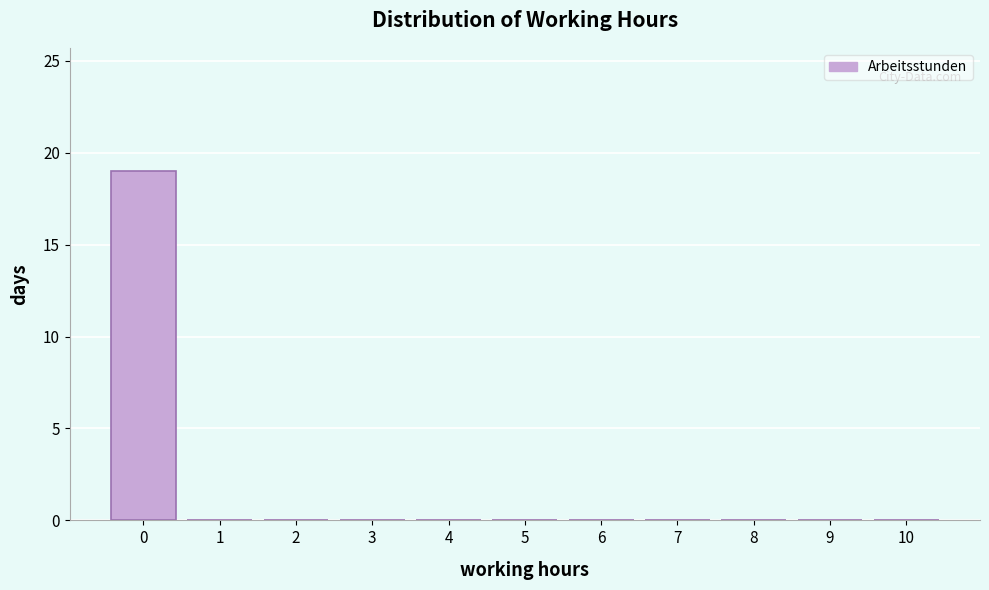

Reading left to right, transcribe this chart: for each bar, give the range it covers on the x-axis and its height. The values are not printed on the chart, so give them approximately, as read against the axis.

-0.5 to 0.5: 19
0.5 to 1.5: 0
1.5 to 2.5: 0
2.5 to 3.5: 0
3.5 to 4.5: 0
4.5 to 5.5: 0
5.5 to 6.5: 0
6.5 to 7.5: 0
7.5 to 8.5: 0
8.5 to 9.5: 0
9.5 to 10.5: 0